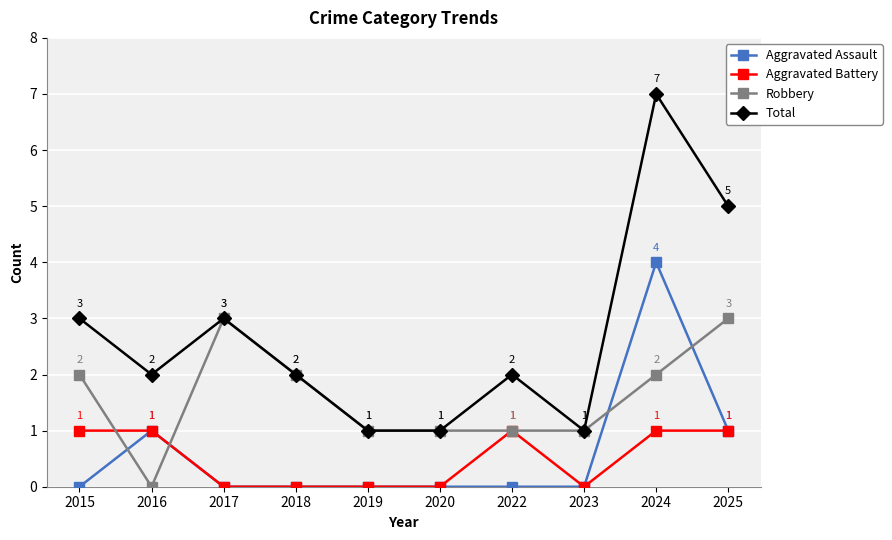

At which label does Aggravated Assault reach its peak?

2024